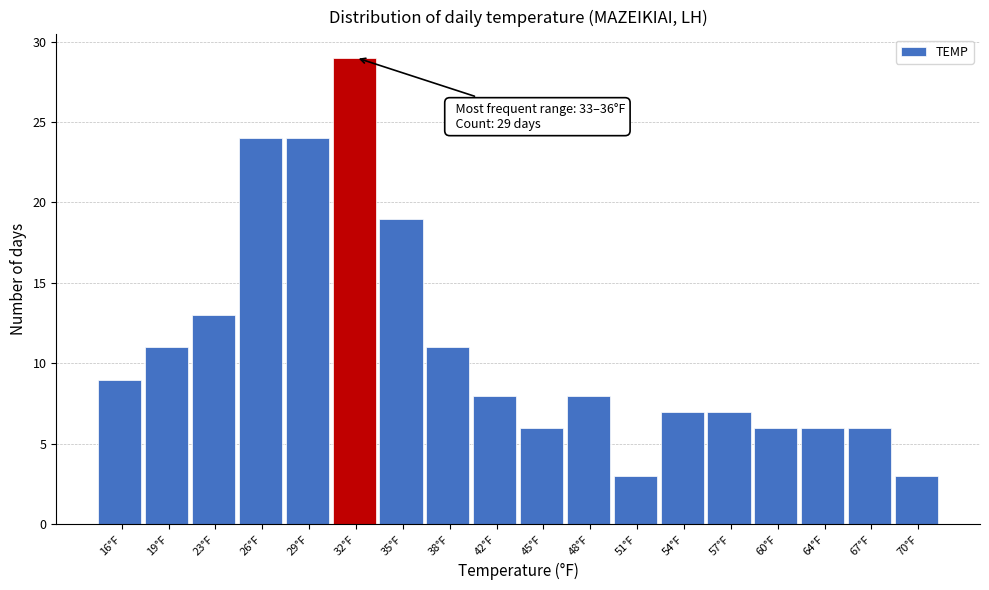

Reading left to right, list all the values displayed in this chart.

16°F=9	19°F=11	23°F=13	26°F=24	29°F=24	32°F=29	35°F=19	38°F=11	42°F=8	45°F=6	48°F=8	51°F=3	54°F=7	57°F=7	60°F=6	64°F=6	67°F=6	70°F=3